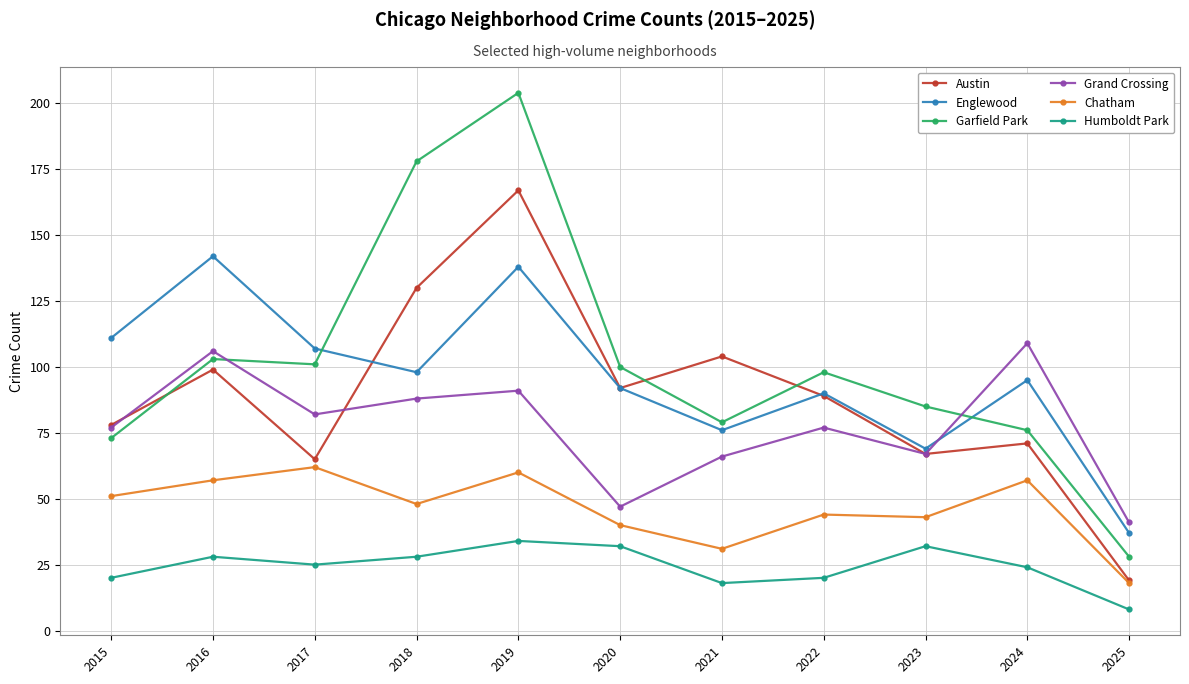

List the series in order of their peak value, highest first.

Garfield Park, Austin, Englewood, Grand Crossing, Chatham, Humboldt Park